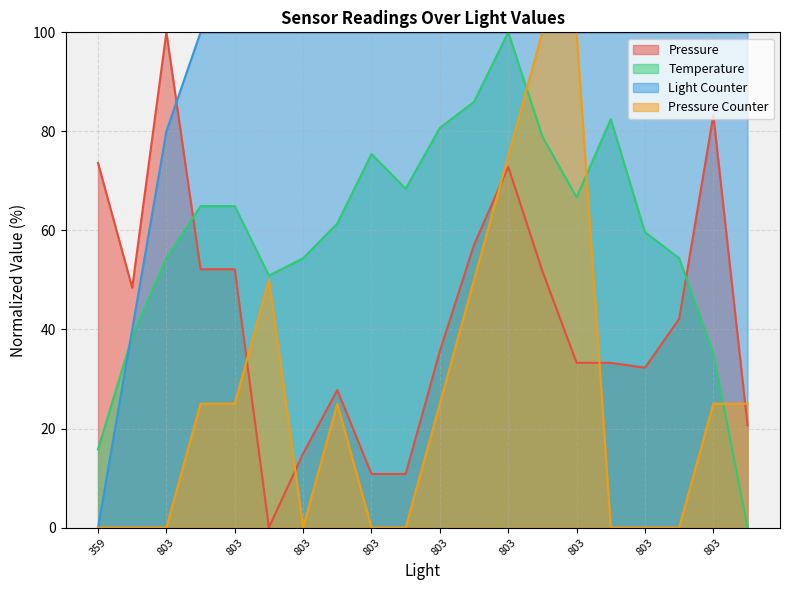

What are all the series names shown in the legend?

Pressure, Temperature, Light Counter, Pressure Counter